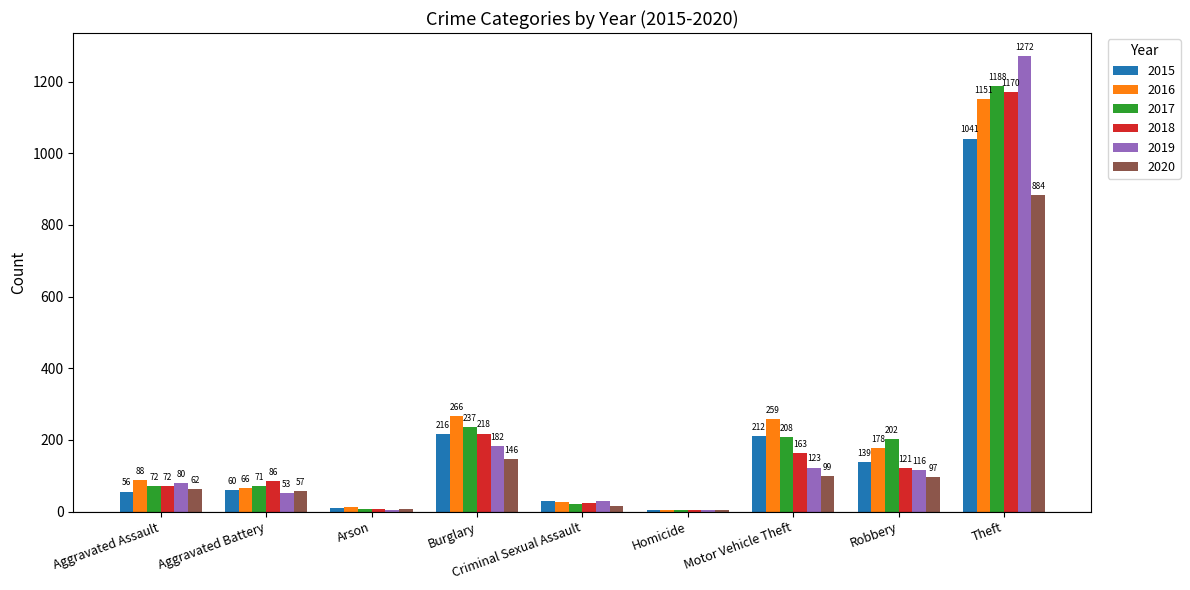

What is the total value across all series at Aggravated Assault?

430